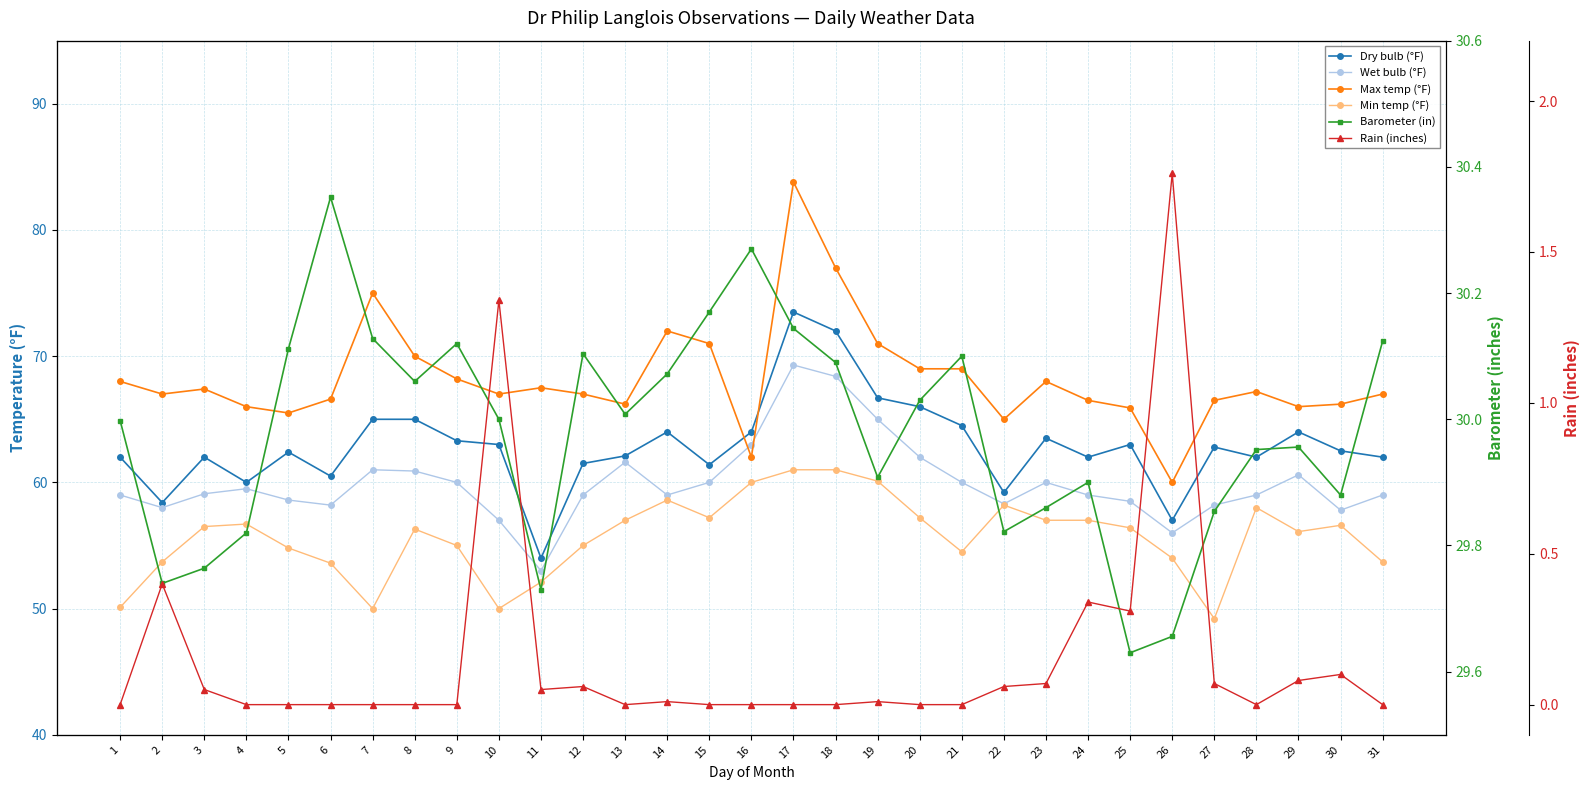

Rank the series at 22 from lowest to highest value.

Rain (inches), Barometer (in), Min temp (°F), Wet bulb (°F), Dry bulb (°F), Max temp (°F)